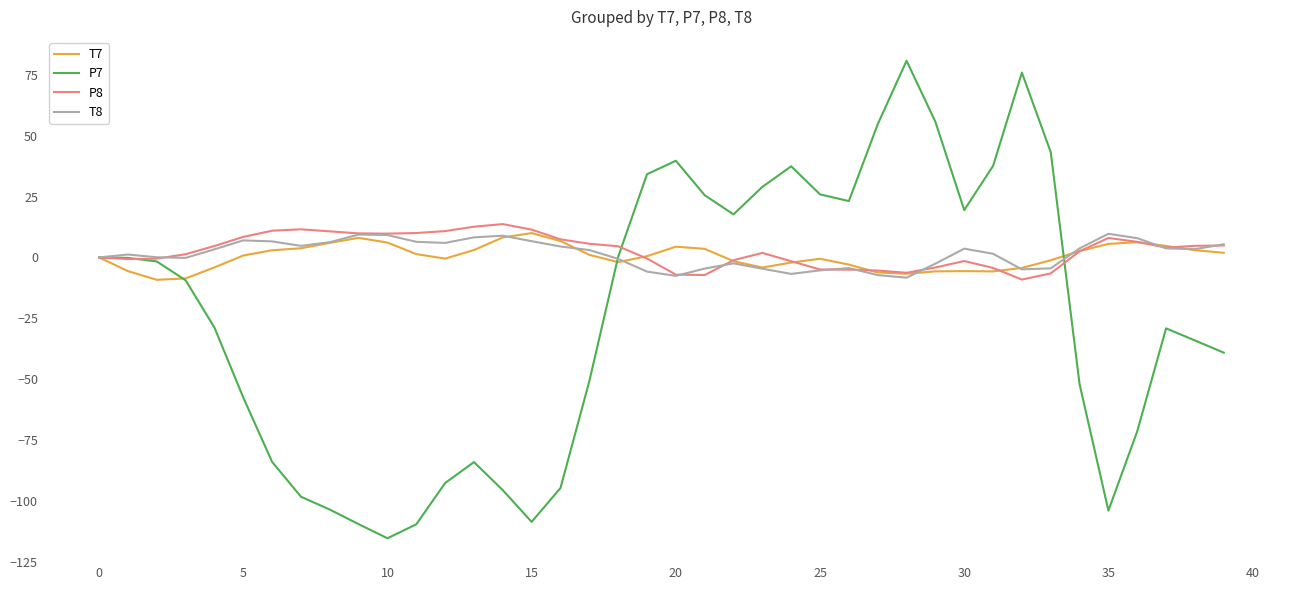

What is the difference between the maximum and second lowest values in the T8 series?

17.3